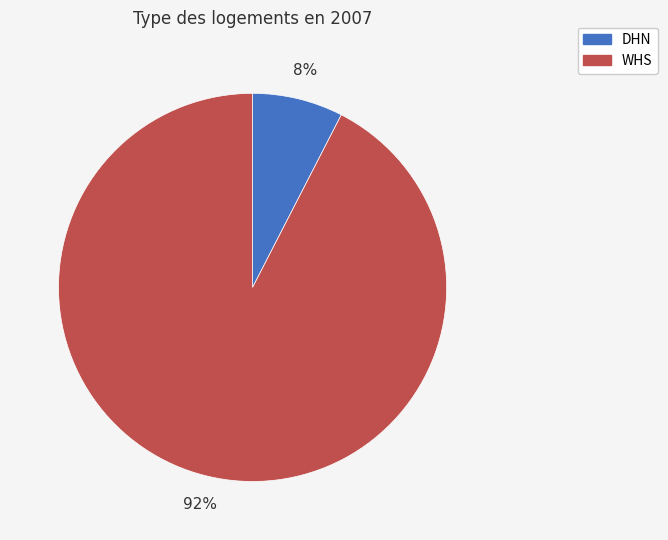

Between DHN and WHS, which is larger?

WHS